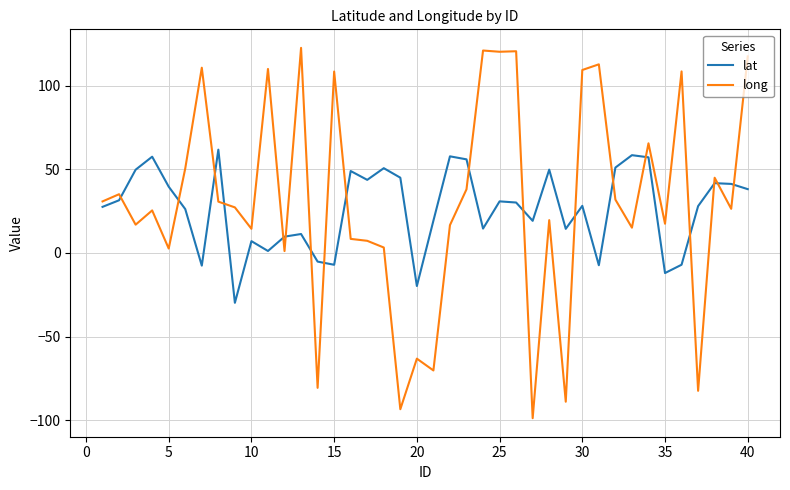

What is the sum of all lat values?

1051.7